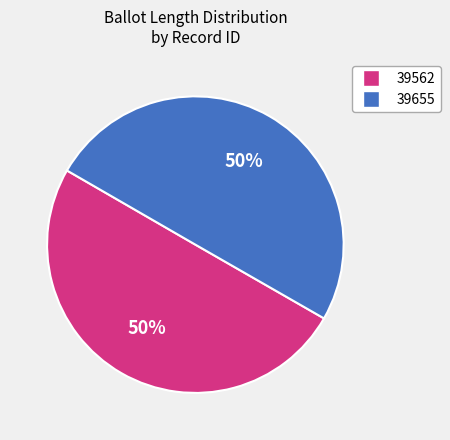

To the nearest percent, what is the combined percentage of 39655 and 39562?

100%